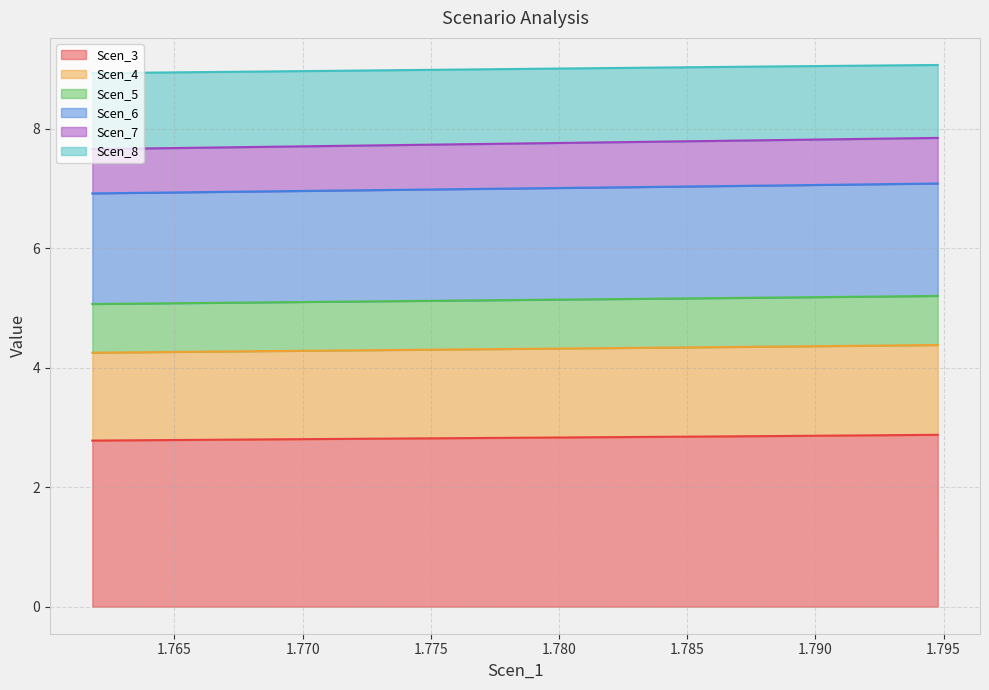

What is the maximum value for Scen_3?

2.9